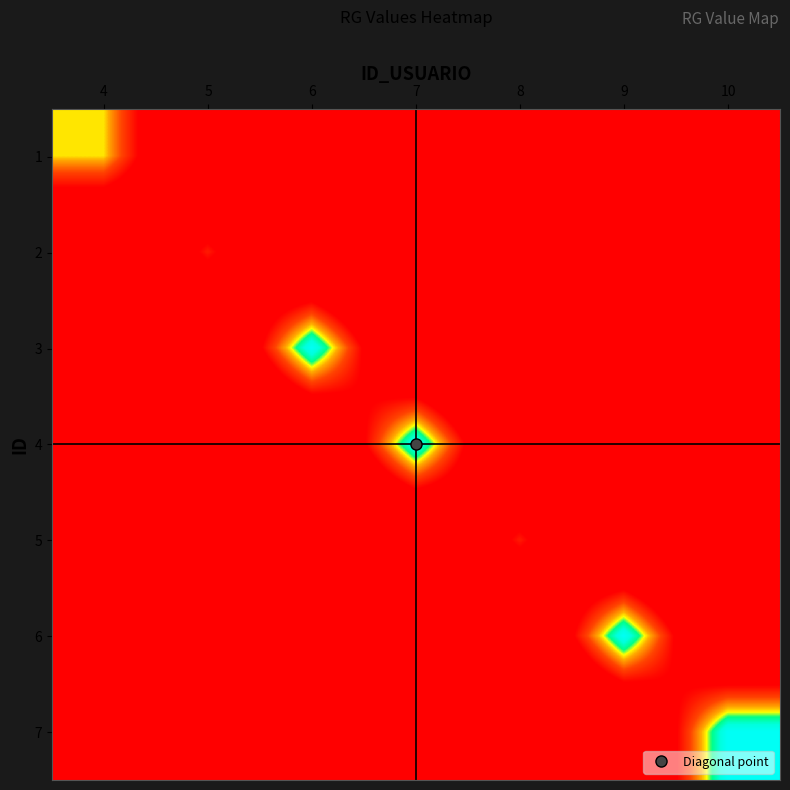

Reading left to right, what are all the values shown in this chart?

1: 4=435225435.0	5=27206031.9	6=70113620.6	7=104880970.7	8=108667125.1	9=175158589.6	10=210190307.8
2: 4=27206031.9	5=326543457.0	6=31175311.1	7=62157648.7	8=69855846.2	9=124600874.9	10=155751093.8
3: 4=70113620.6	5=31175311.1	6=546365253.0	7=38929602.8	8=62272121.0	9=117002991.4	10=156003988.7
4: 4=104880970.7	5=62157648.7	6=38929602.8	7=543663625.0	8=31039573.8	9=77809020.9	10=116713531.4
5: 4=108667125.1	5=69855846.2	6=62272121.0	7=31039573.8	8=325444441.0	9=31110968.1	10=62221936.4
6: 4=175158589.6	5=124600874.9	6=117002991.4	7=77809020.9	8=31110968.1	9=545662667.0	10=38975904.8
7: 4=210190307.8	5=155751093.8	6=156003988.7	7=116713531.4	8=62221936.4	9=38975904.8	10=545662668.0